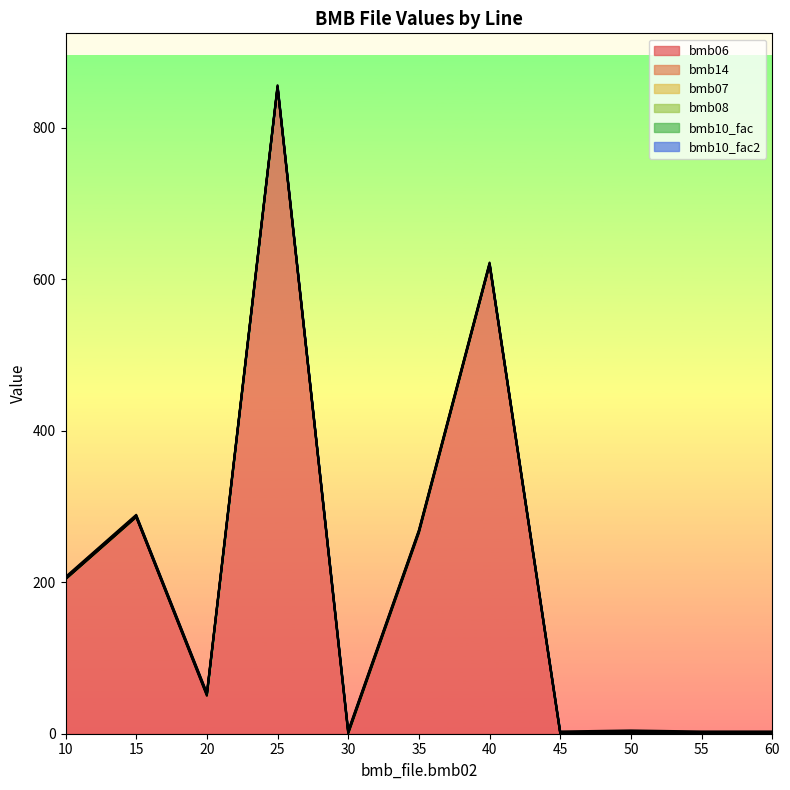

Which series changed the most between 15 and 40?

bmb06